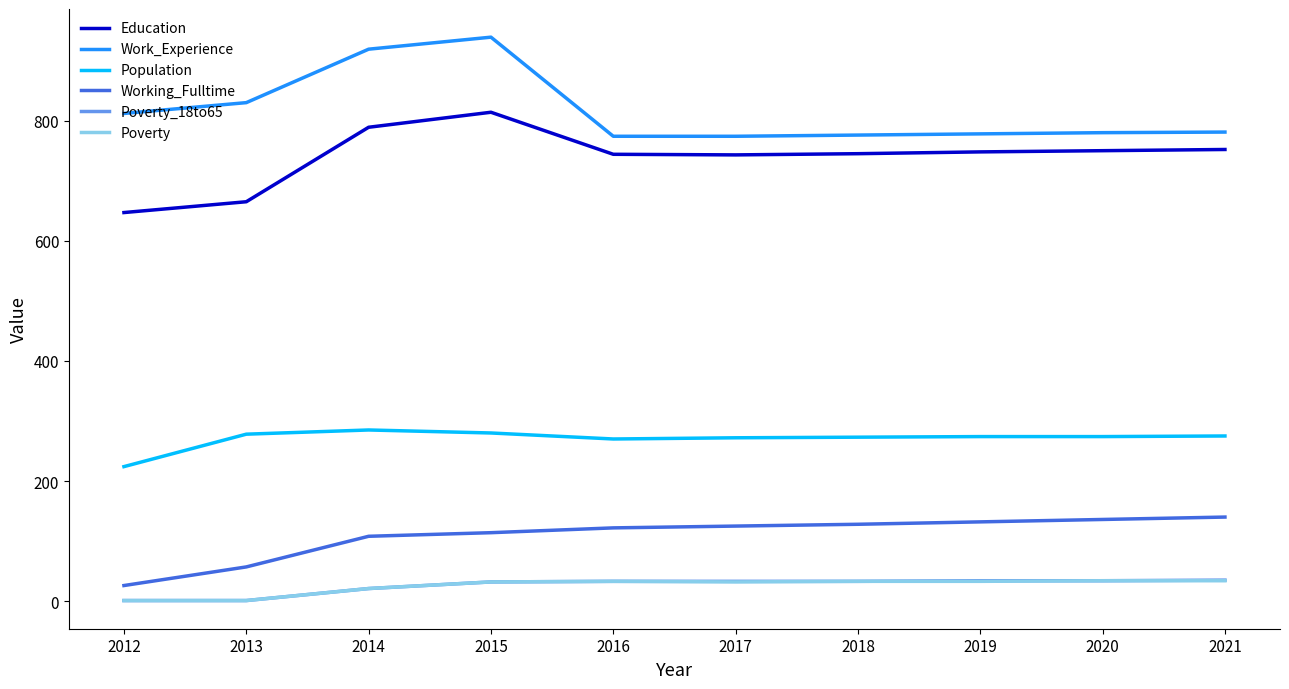

What is the spread (max minus min) of values at 2016?

741